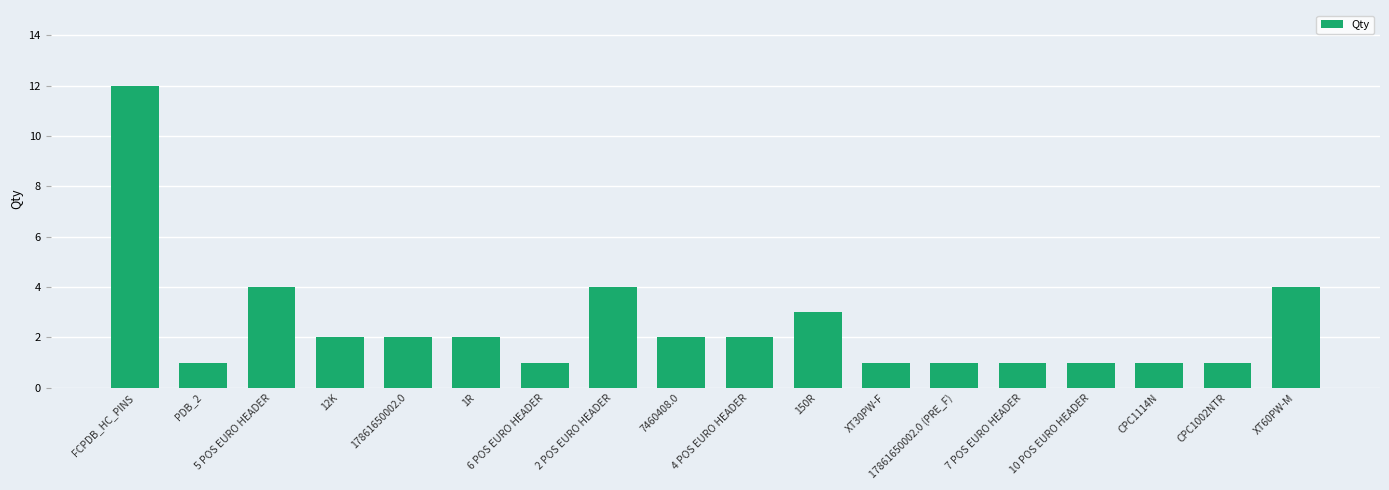

What is the label of the 11th bar from the left?

150R